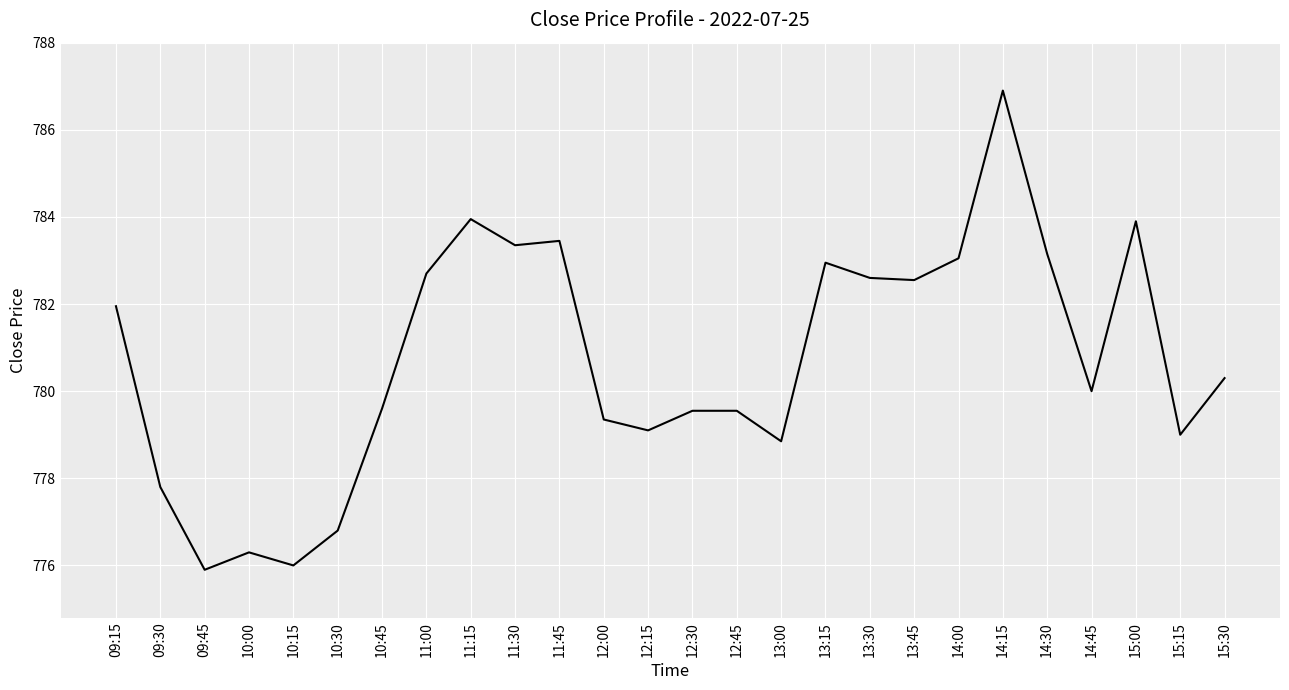

What is the smallest value displayed?

775.9